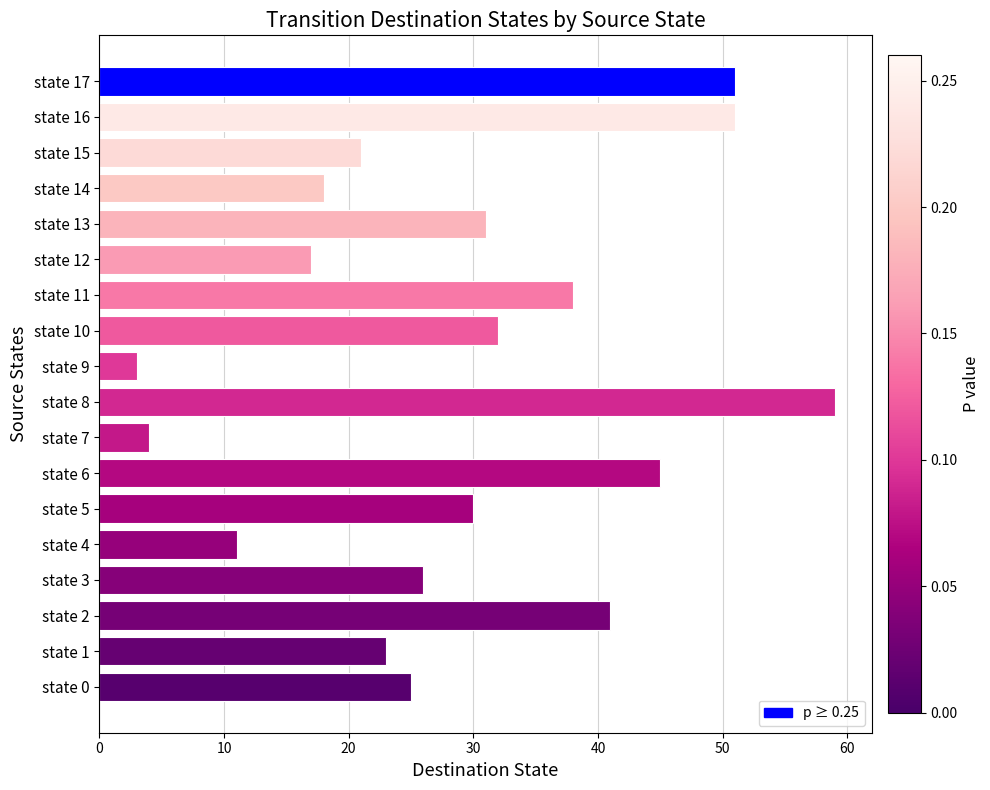

Is it true that the value at state 14 is 31?

False